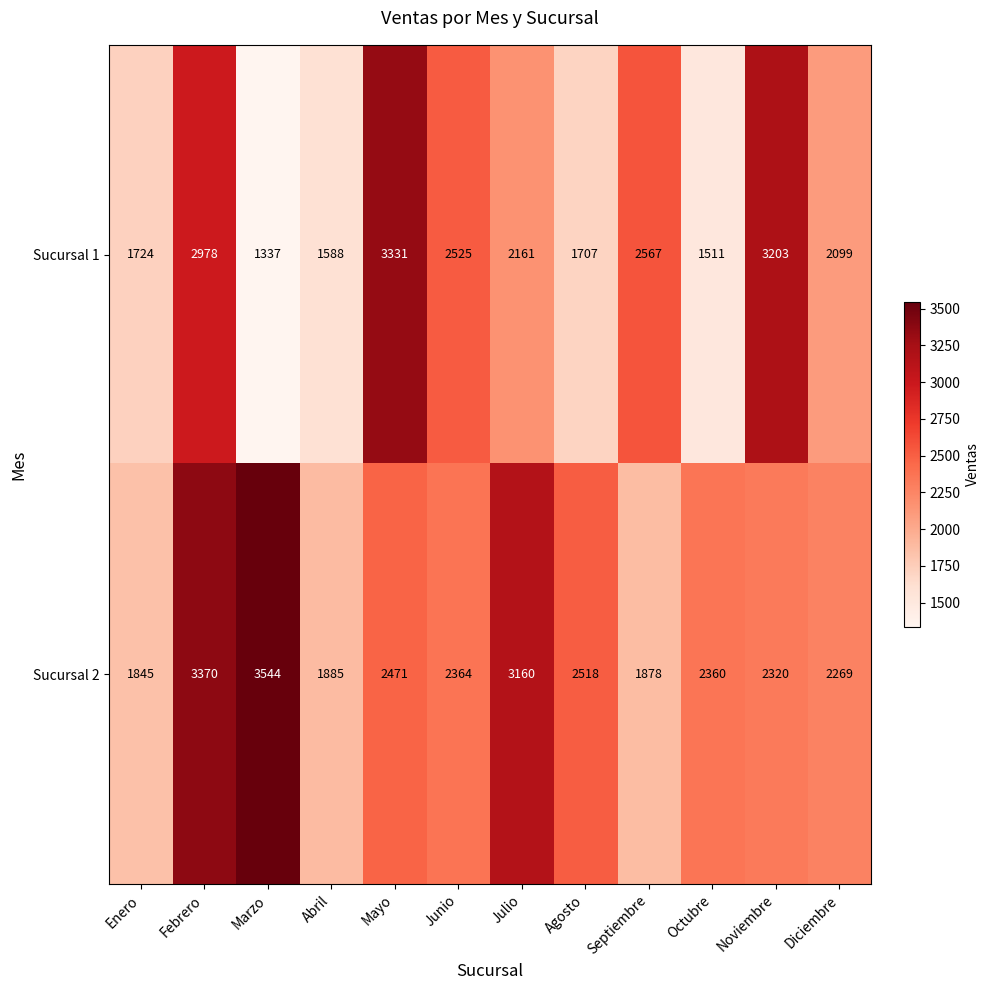

True or false: Sucursal 2 has a value of 3544 at Marzo.

True